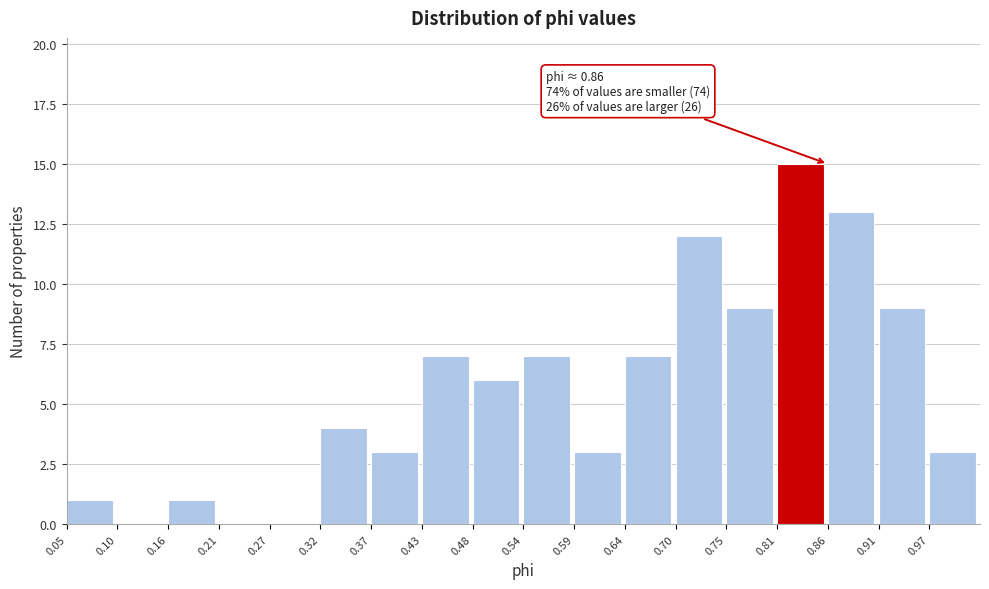

Over which range of the x-axis is the bar tallest?

0.806 to 0.860